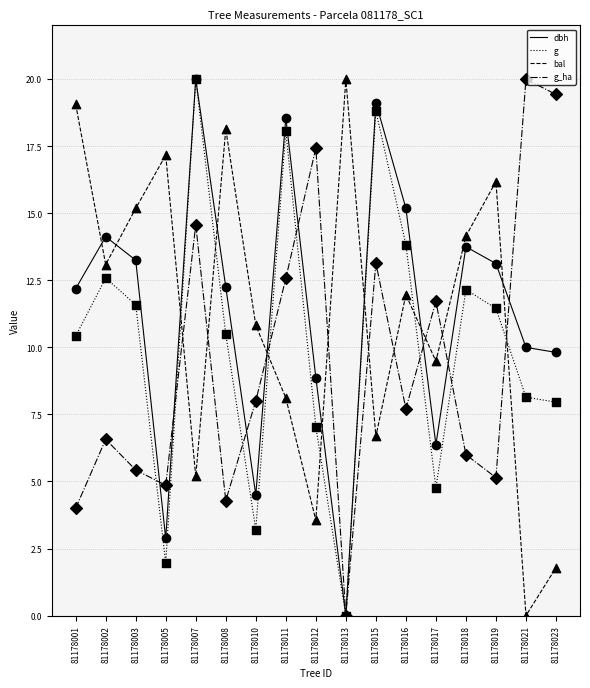

Is the value of bal at 81178007 greater than the value of g at 81178016?

No